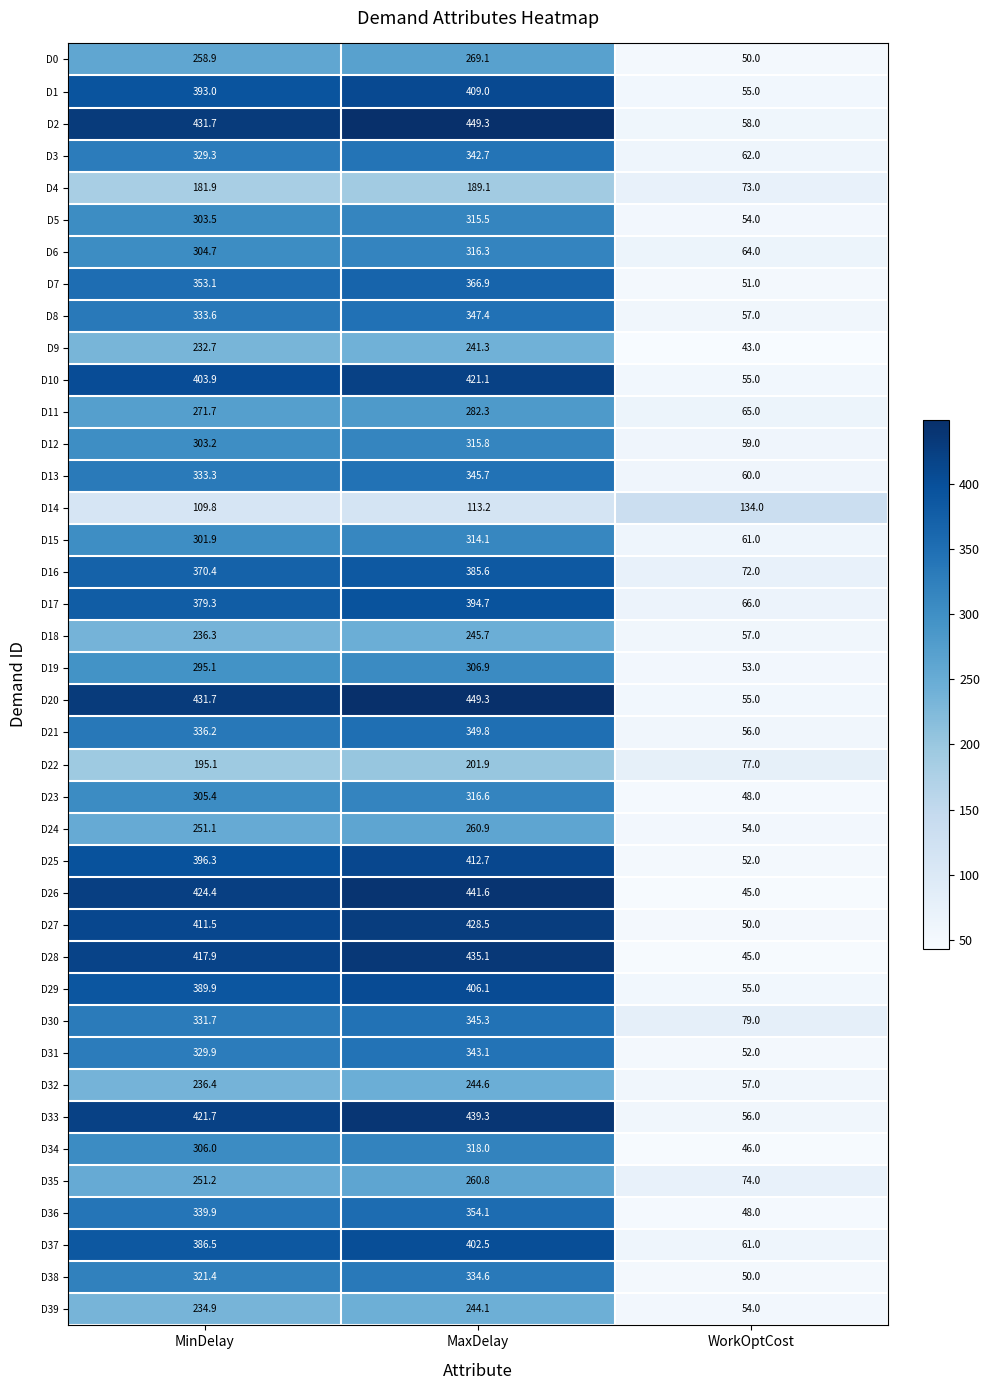

True or false: D22 has a value of 77.0 at WorkOptCost.

True